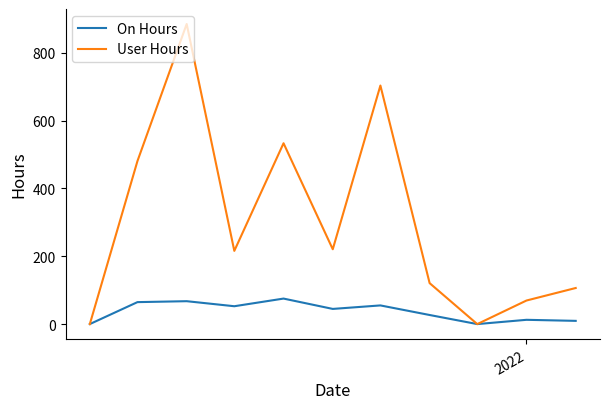

Which series has the widest spread of values?

User Hours